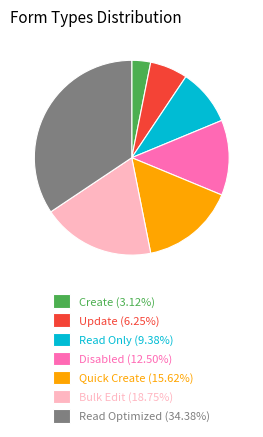

Rank the categories by value from highest to lowest.

Read Optimized, Bulk Edit, Quick Create, Disabled, Read Only, Update, Create